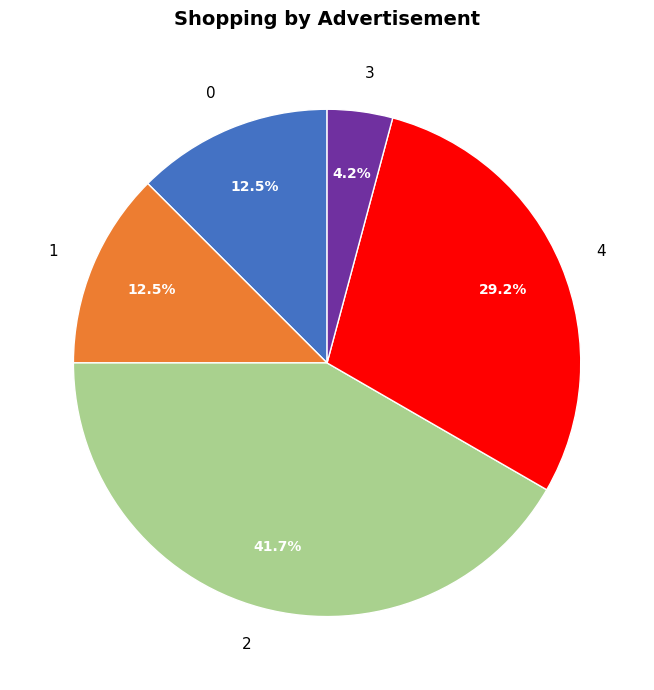

Which category has the smallest portion of the pie?

3